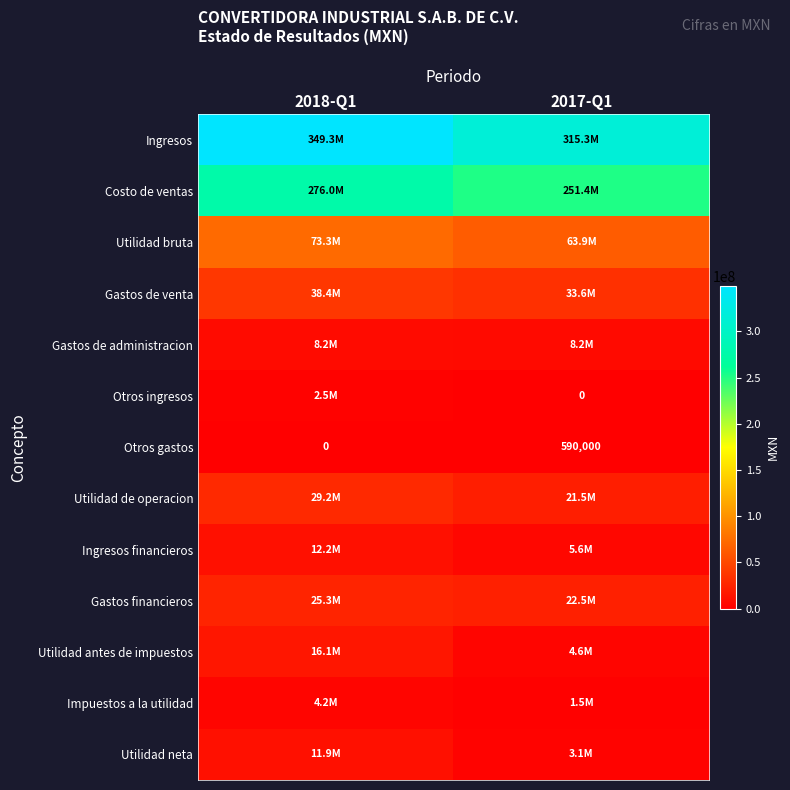

At which category is the sum across all series the highest?

2018-Q1